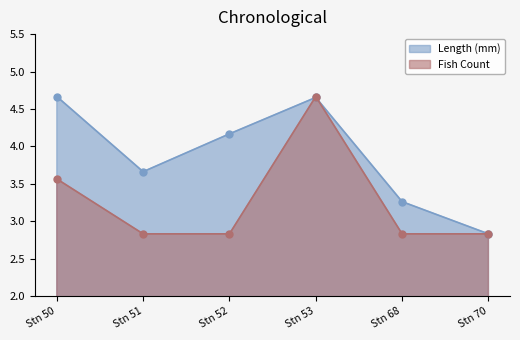

Between Stn 52 and Stn 70, which series saw the biggest shift?

Length (mm)